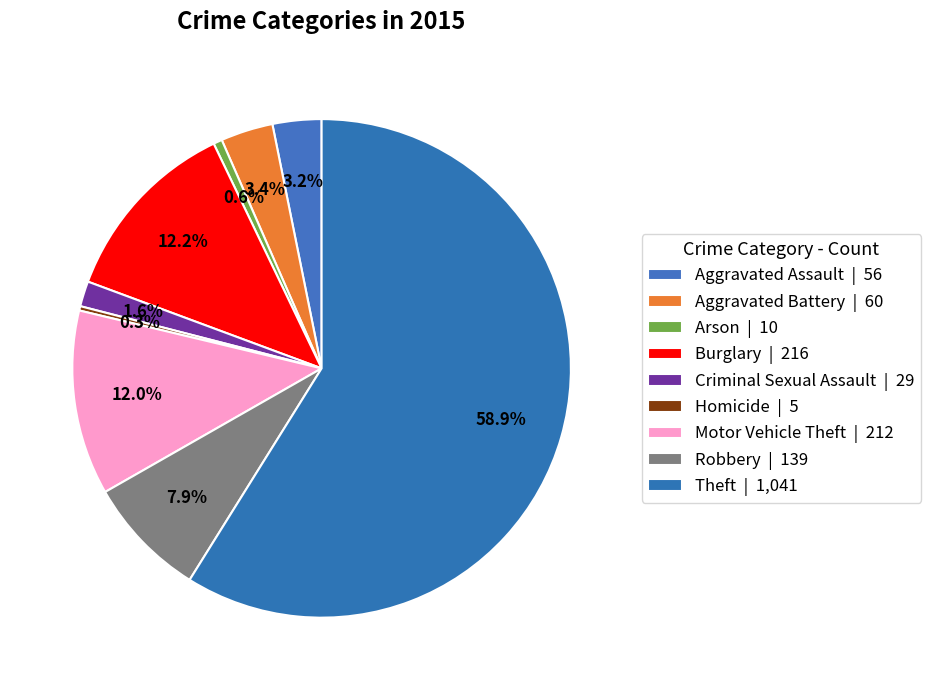

To the nearest percent, what is the average slice percentage?

11%